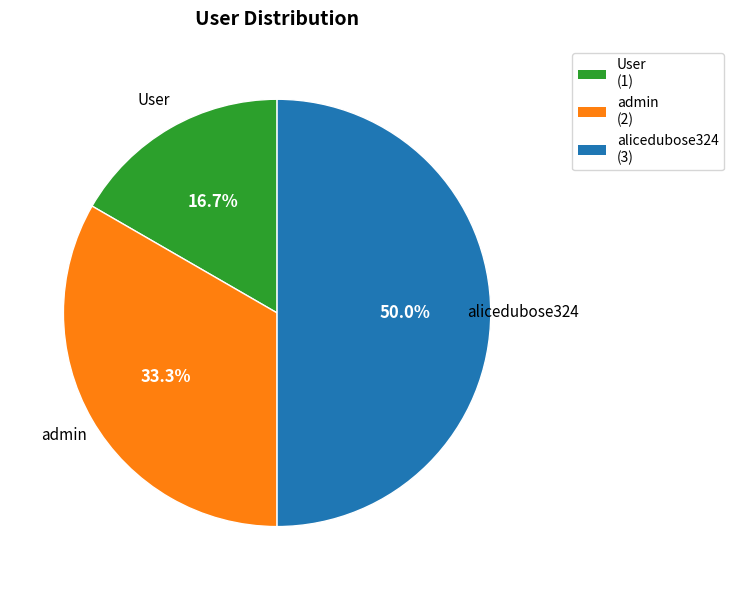

Combined, what portion of the pie is admin and alicedubose324?

83.3%